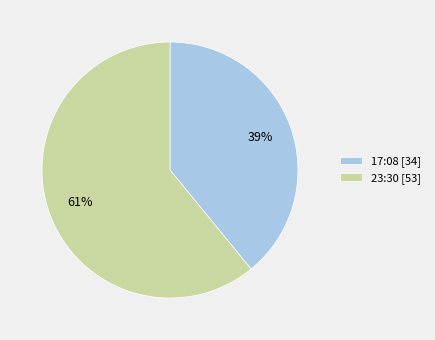

Count the number of slices in the pie.

2